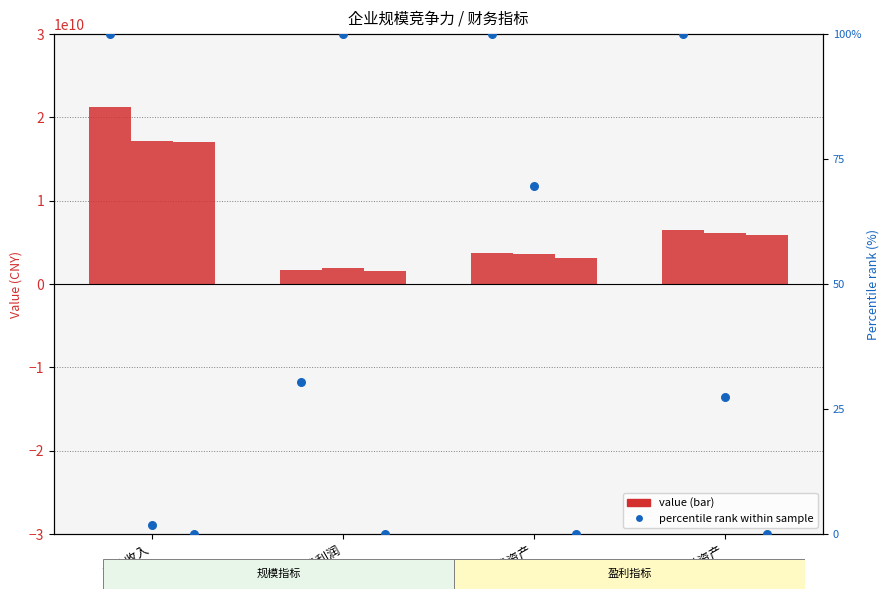

What is the total value across all series at 净资产?

10472688663.7